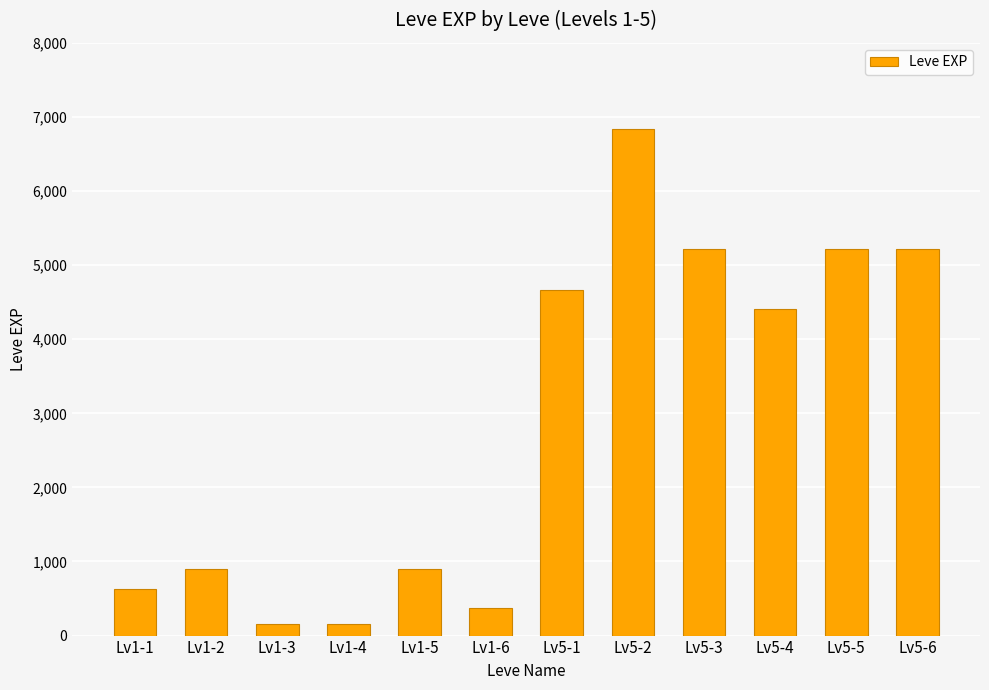

Reading right to left, extract all data points from this chart.

5220	5220	4410	5220	6840	4660	370	900	160	160	900	630